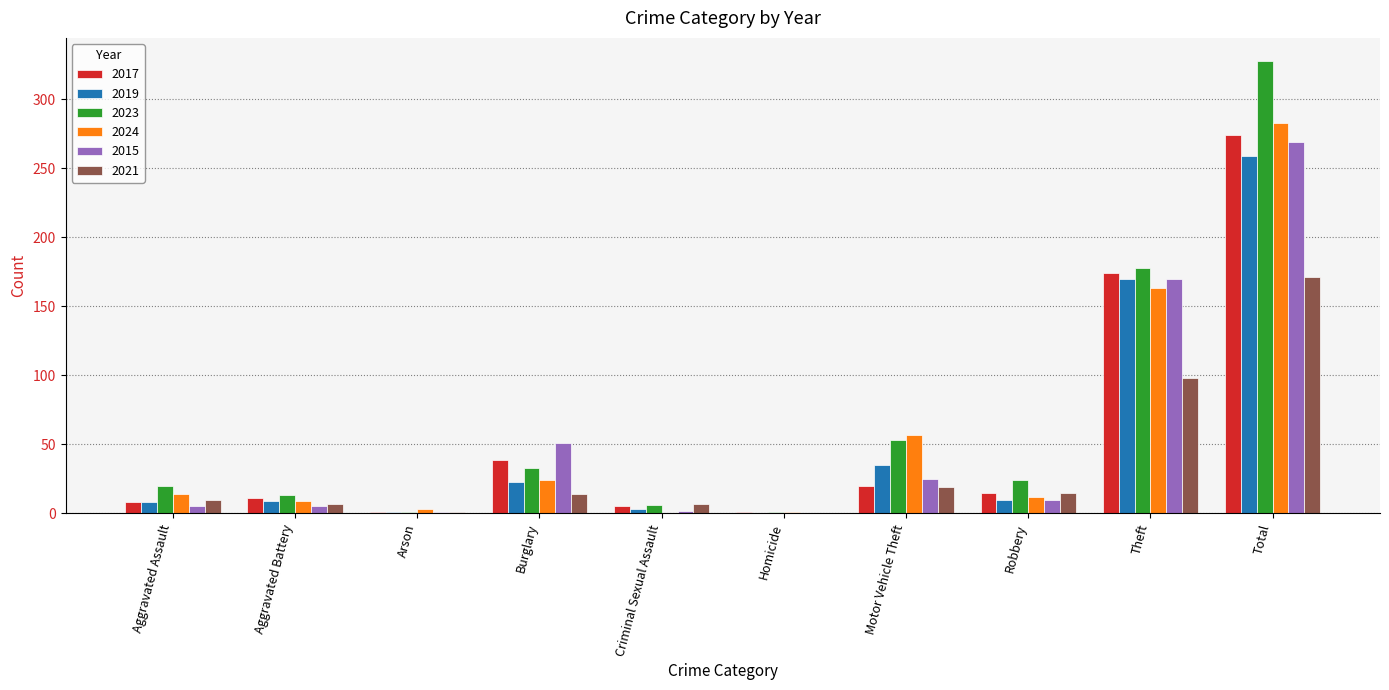

True or false: 2024 has a value of 57 at Motor Vehicle Theft.

True